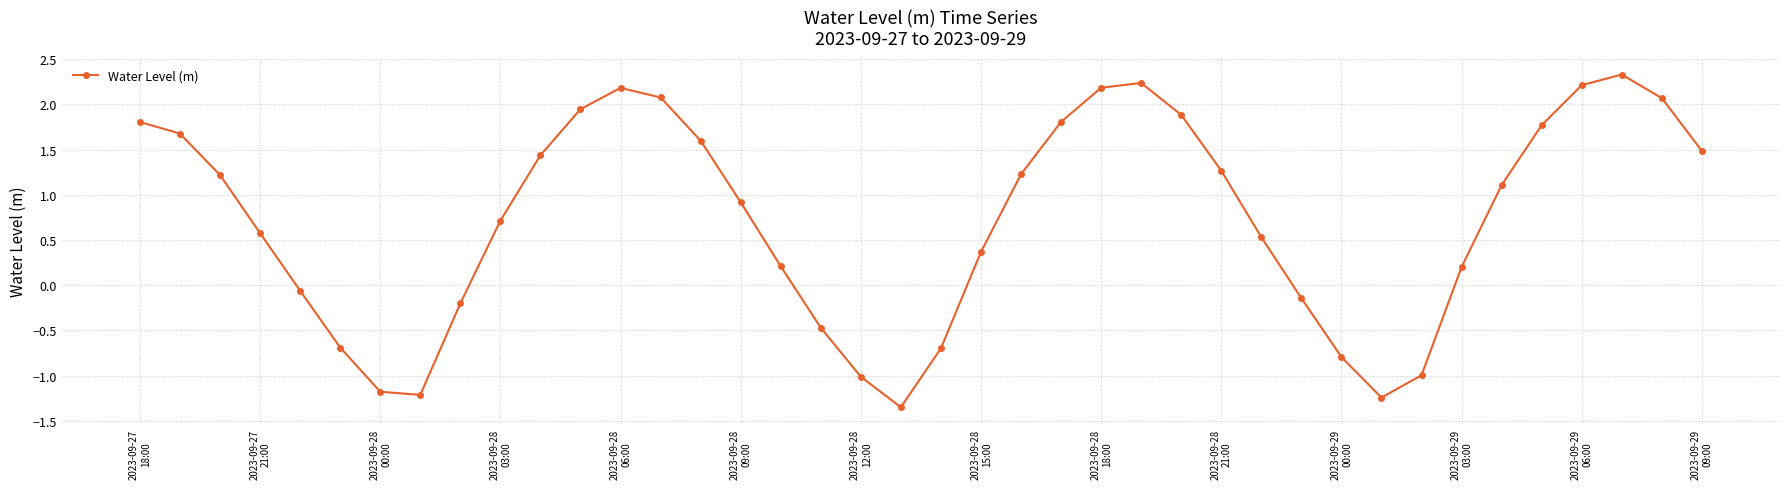

How many points are higher than both their immediate neighbors (excluding endpoints)?

3